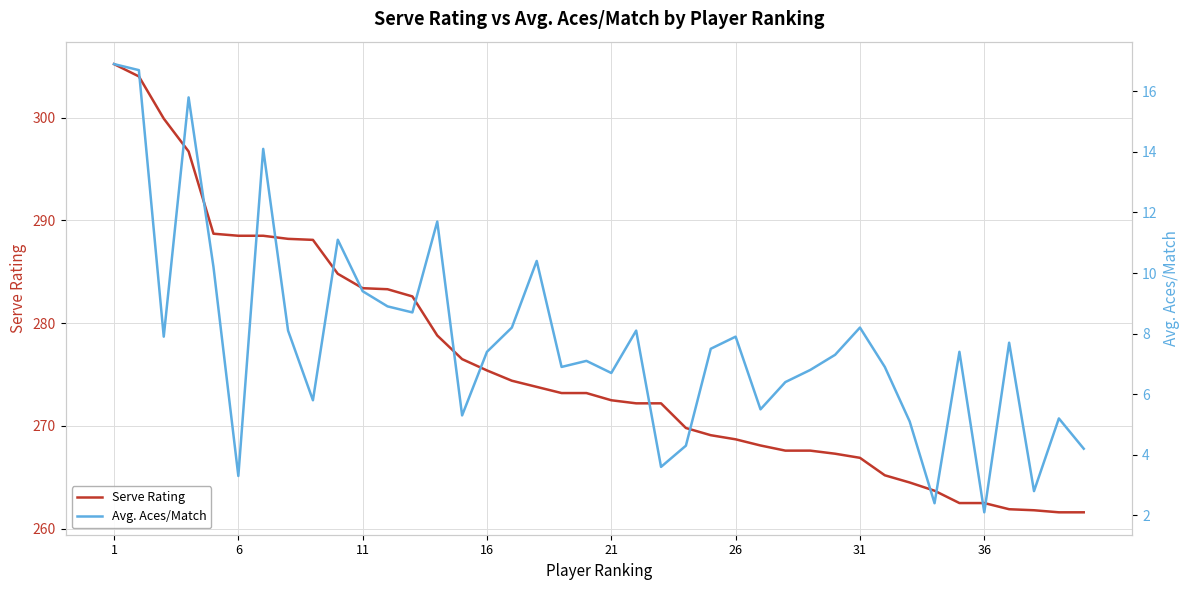

True or false: Serve Rating and Avg. Aces/Match cross at least once.

False